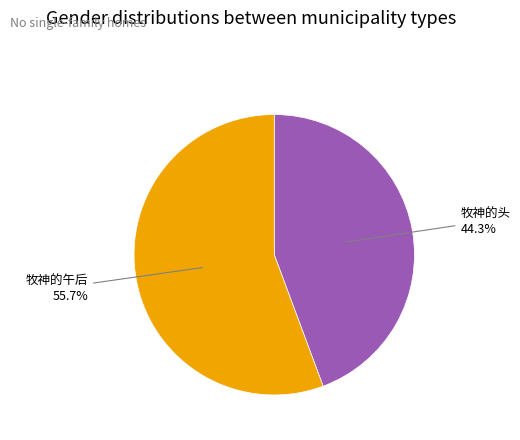

Is there a majority slice in this chart?

Yes